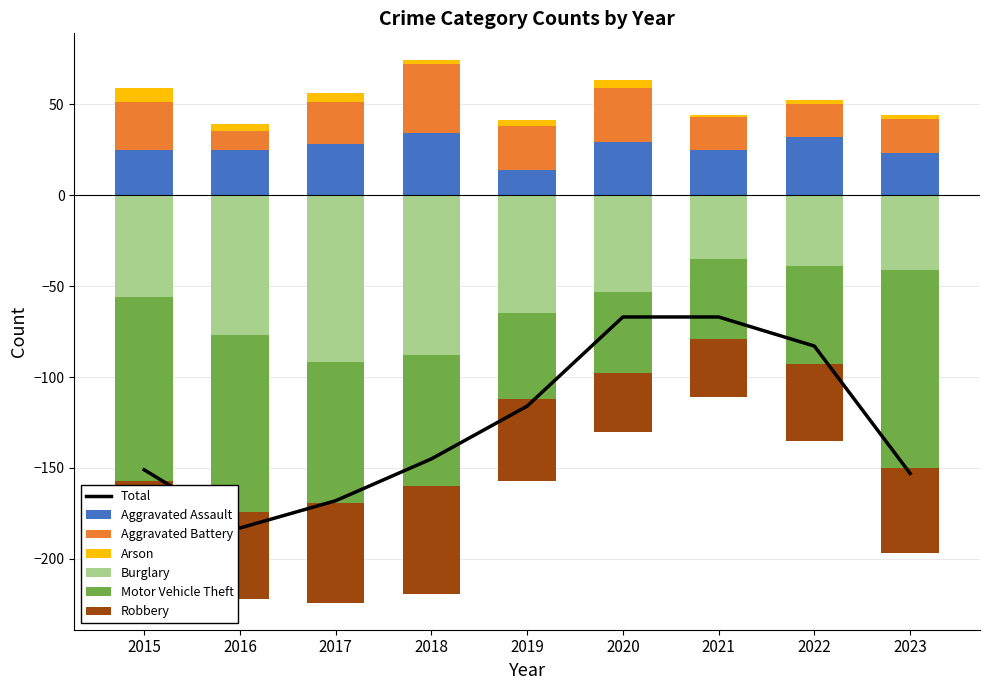

What is the lowest value of the Aggravated Assault series?

14